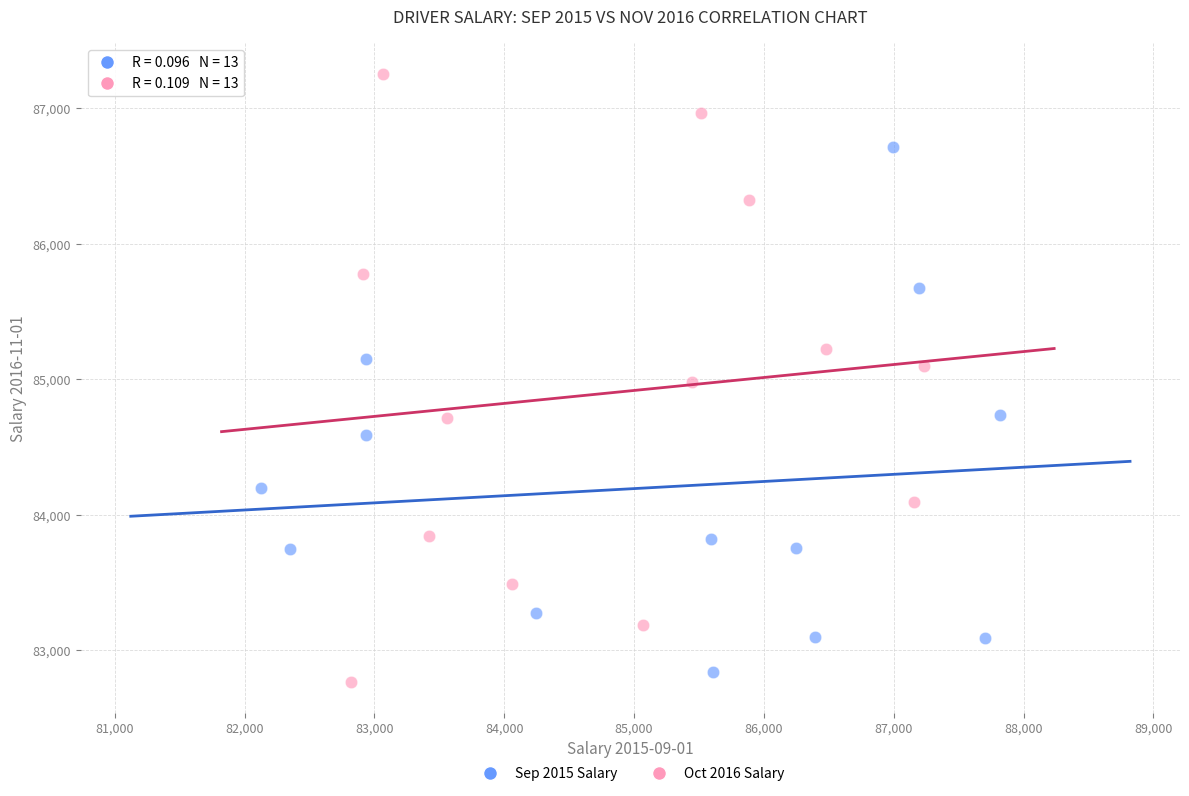

Which series contains the lowest Y value?

Oct 2016 Salary